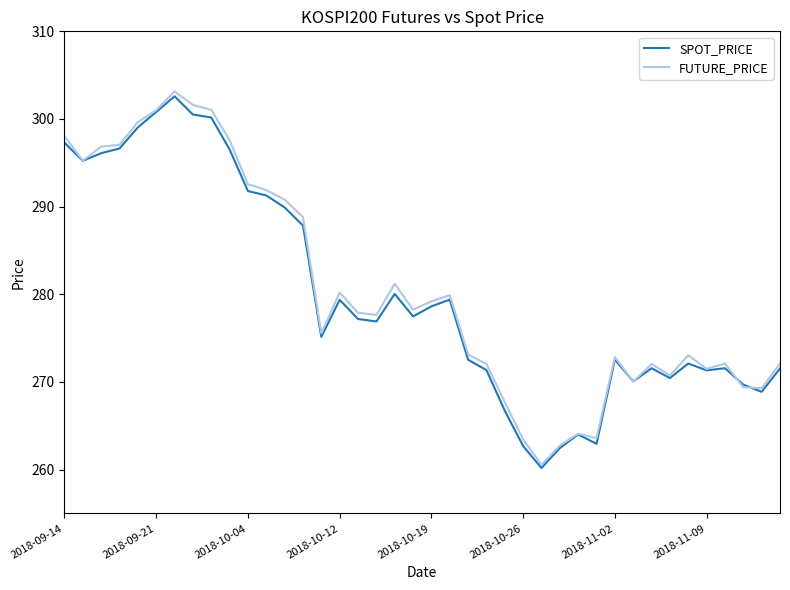

What is the smallest value displayed?

260.2